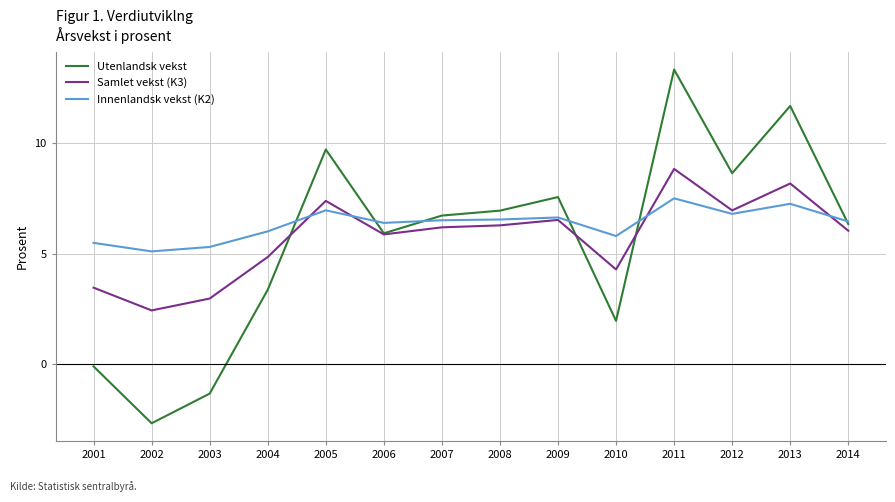

Rank the series by their maximum value, from highest to lowest.

Utenlandsk vekst, Samlet vekst (K3), Innenlandsk vekst (K2)